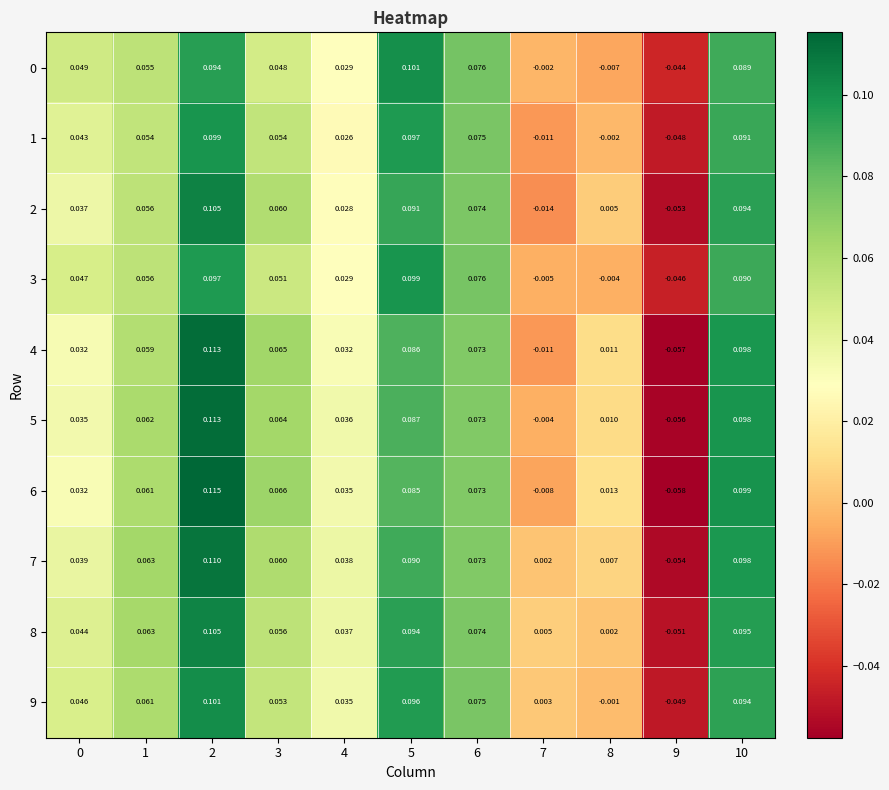

Is the value of 7 at 3 greater than the value of 5 at 1?

No